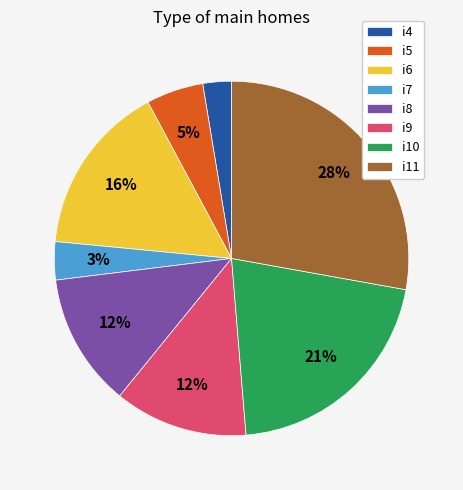

Which slice is the largest?

i11